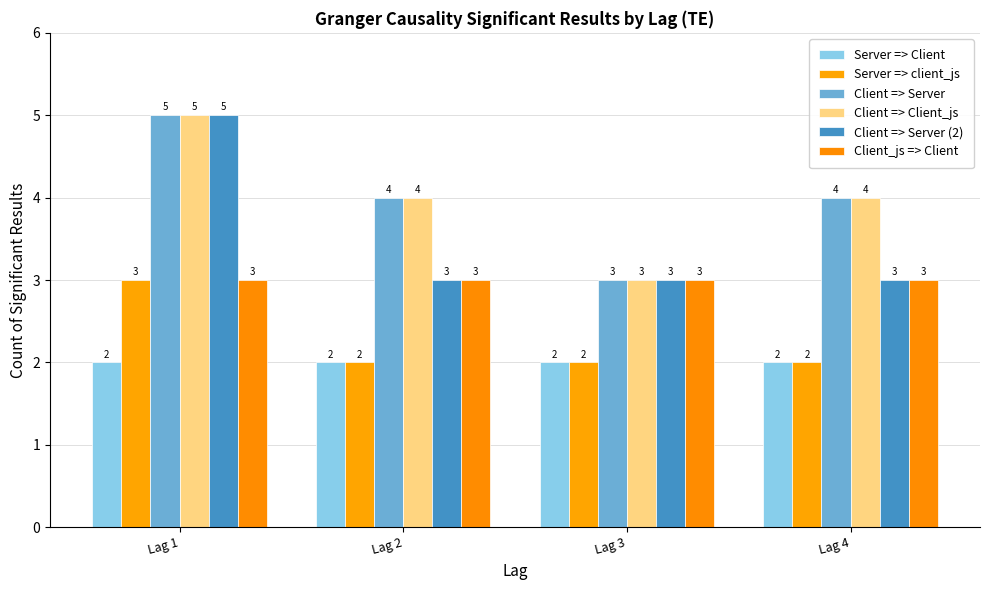

The value of Client => Server at Lag 2 is 4. True or false?

True